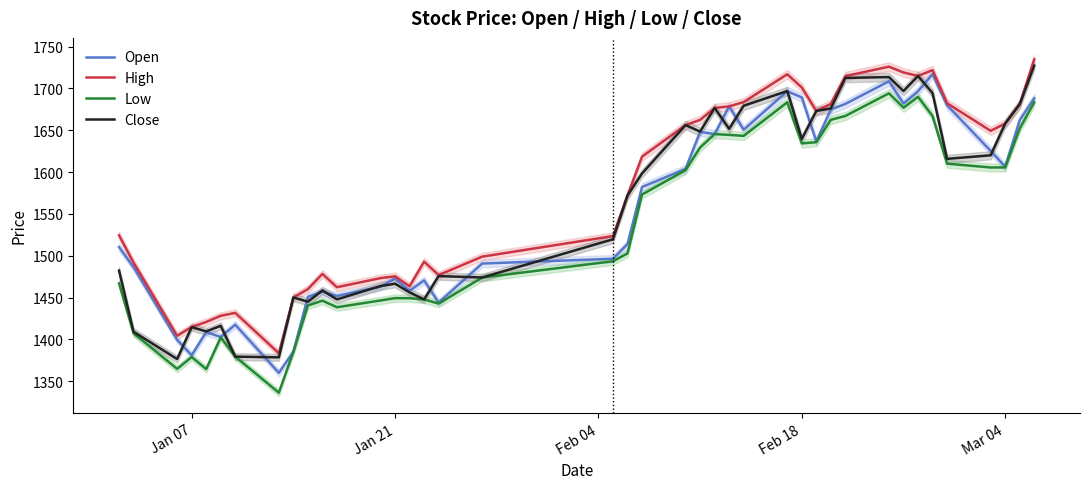

What is the highest value of the Low series?

1694.1